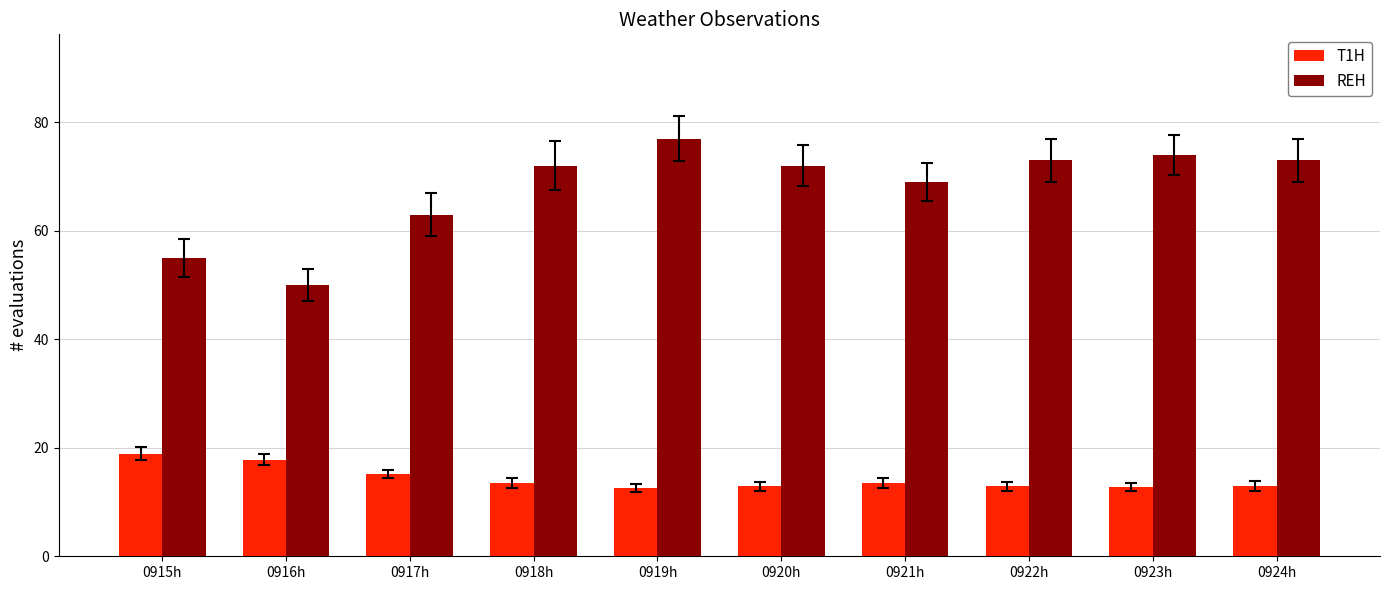

Which category has the lowest value in the REH series?

0916h